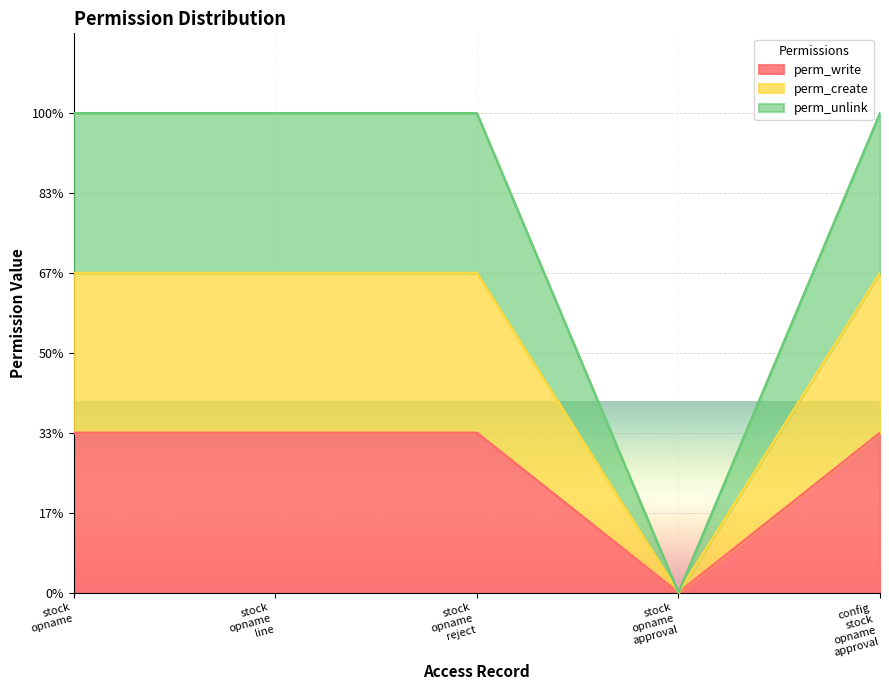

What position from the left is stock opname reject?

3